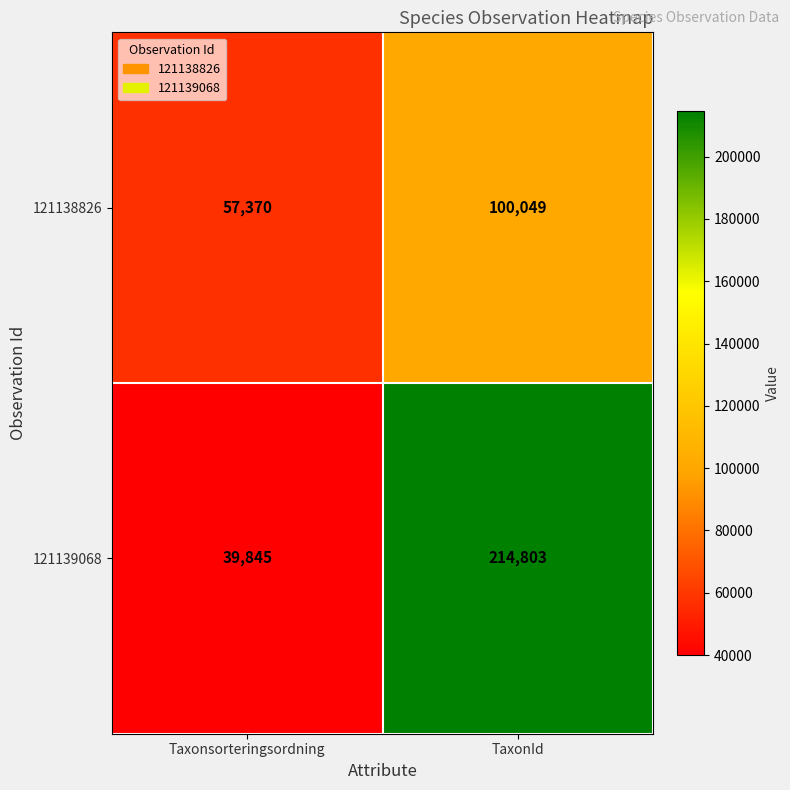

True or false: 121138826 has a value of 39449 at TaxonId.

False